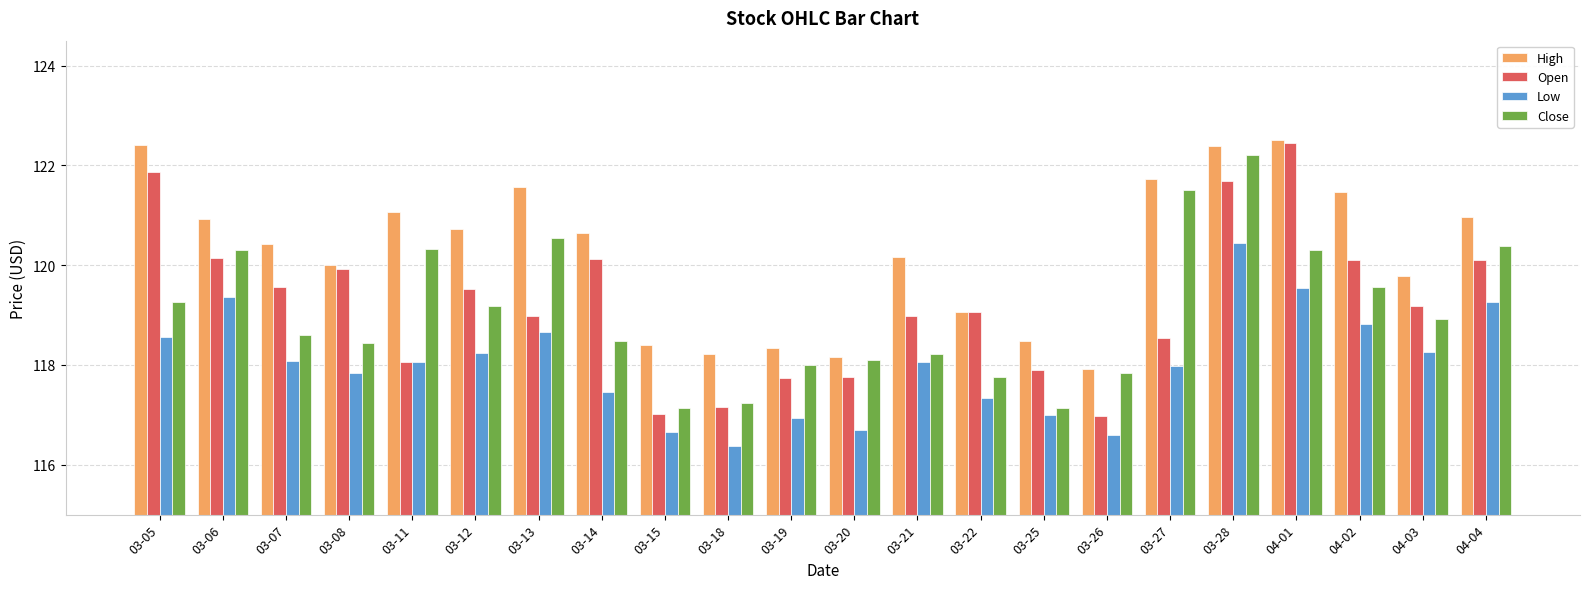

What is the total value across all series at 03-20?

470.7